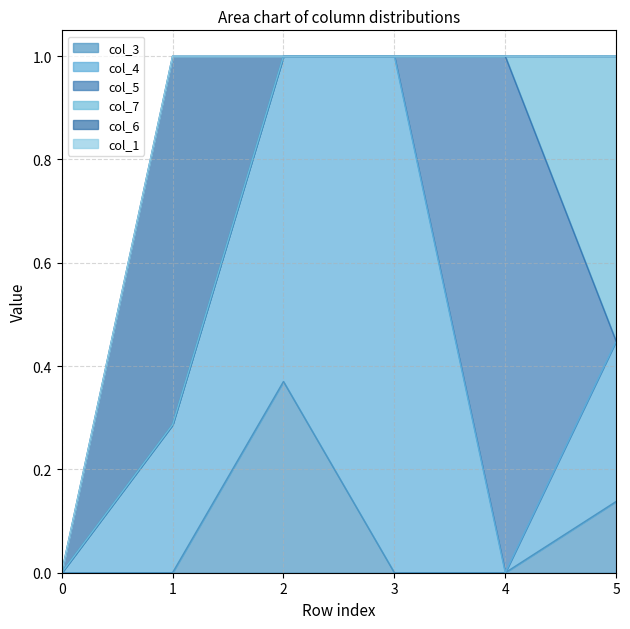

How many intersections are there between col_5 and col_7?

2